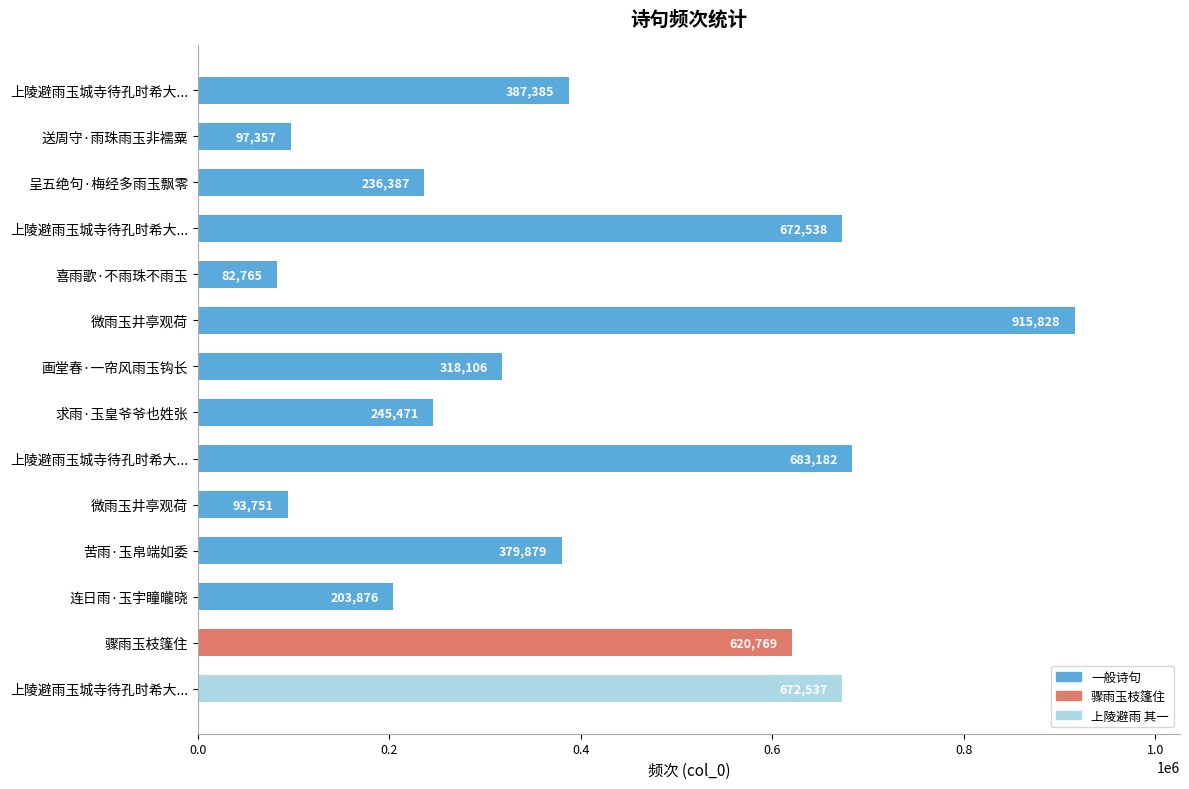

Does the chart contain stacked bars?

No